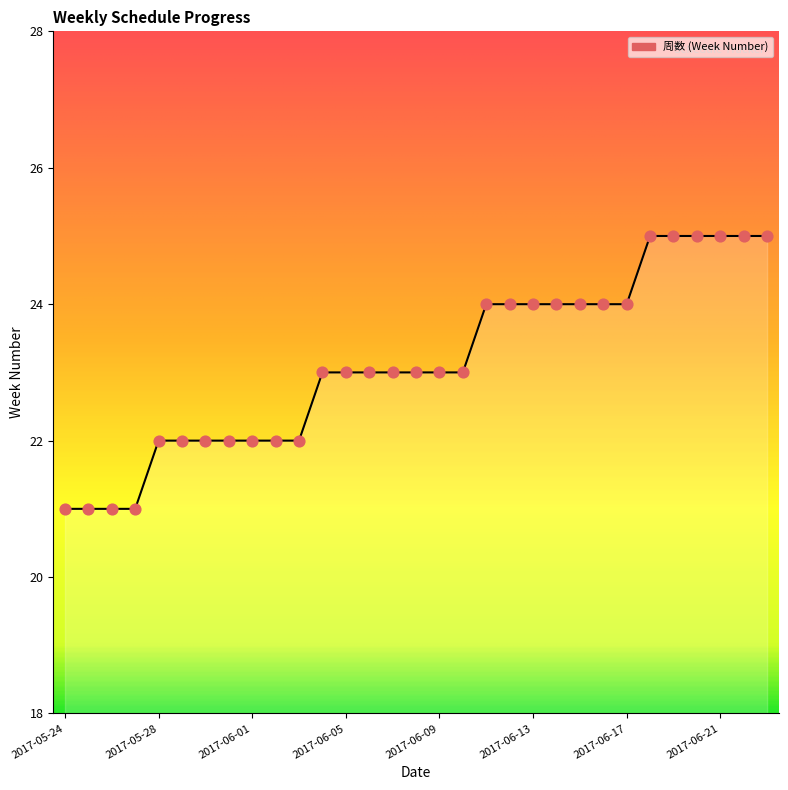

What is the greatest value displayed?

25